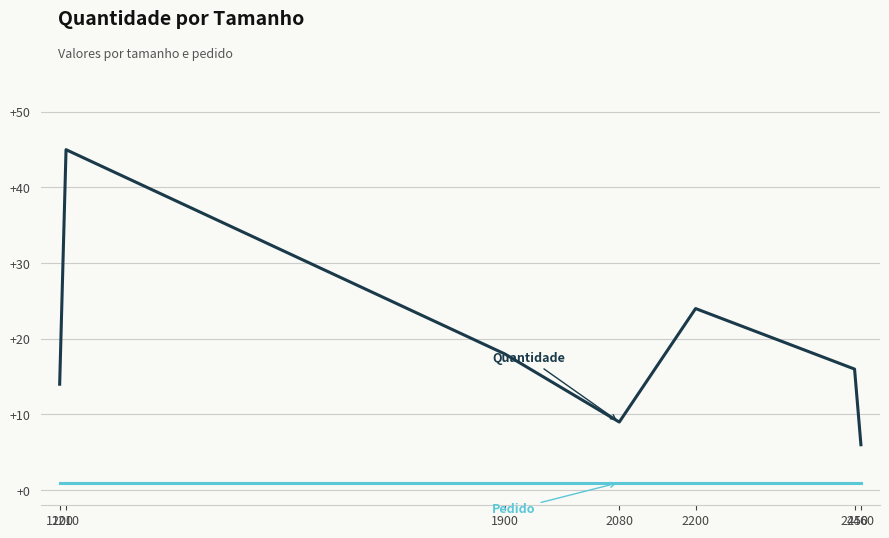

What is the total value across all series at 2200?

25